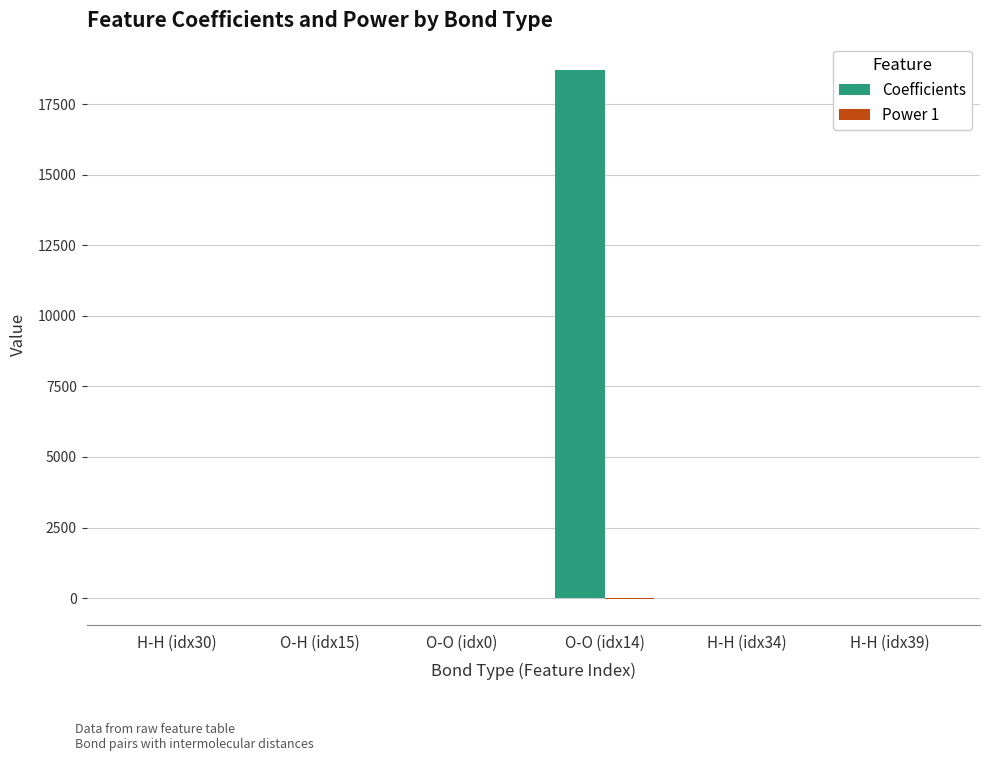

At which category is the sum across all series the highest?

O-O (idx14)